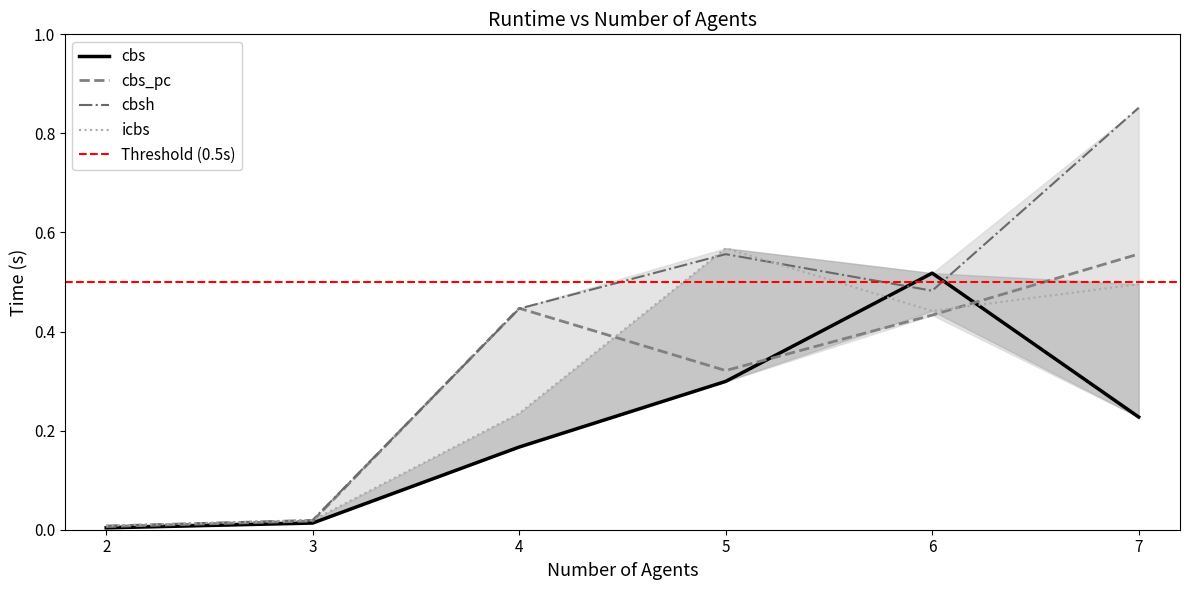

Reading left to right, list all the values displayed in this chart.

cbs: 2=0.0	3=0.0	4=0.2	5=0.3	6=0.5	7=0.2
cbs_pc: 2=0.0	3=0.0	4=0.4	5=0.3	6=0.4	7=0.6
cbsh: 2=0.0	3=0.0	4=0.4	5=0.6	6=0.5	7=0.9
icbs: 2=0.0	3=0.0	4=0.2	5=0.6	6=0.4	7=0.5